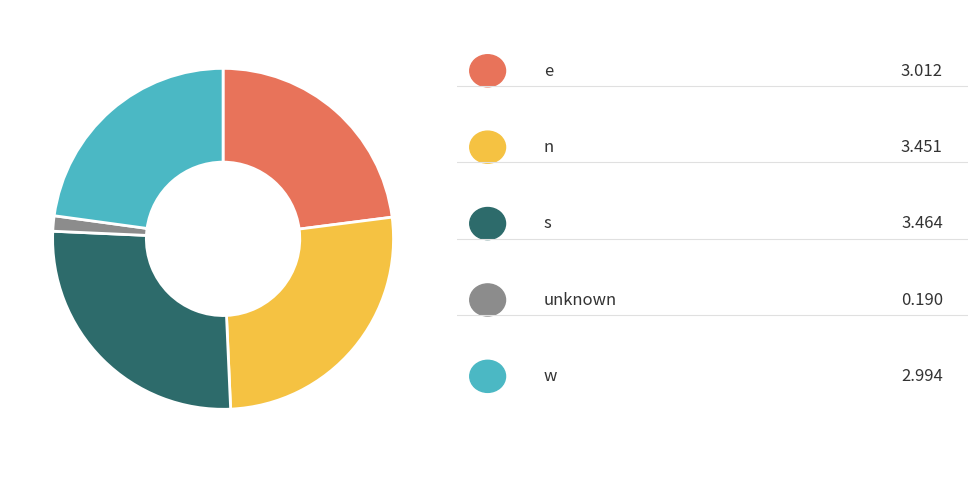

Is there a majority slice in this chart?

No